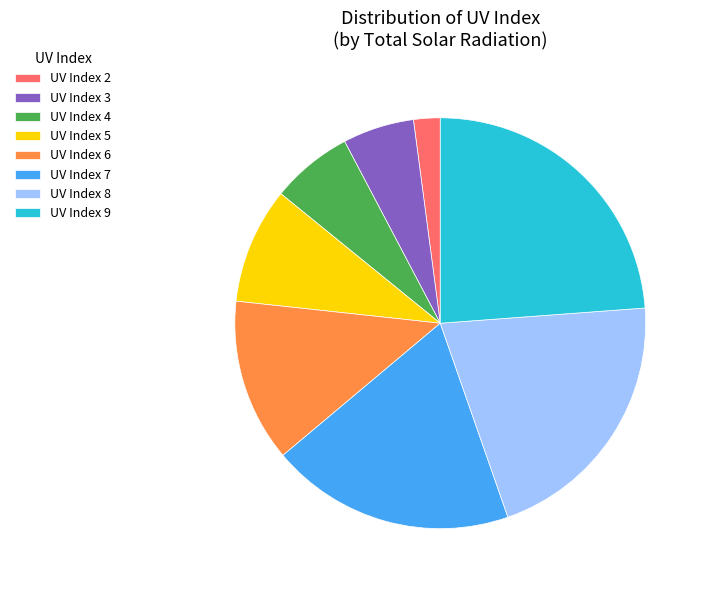

Rank the categories by value from lowest to highest.

UV Index 2, UV Index 3, UV Index 4, UV Index 5, UV Index 6, UV Index 7, UV Index 8, UV Index 9